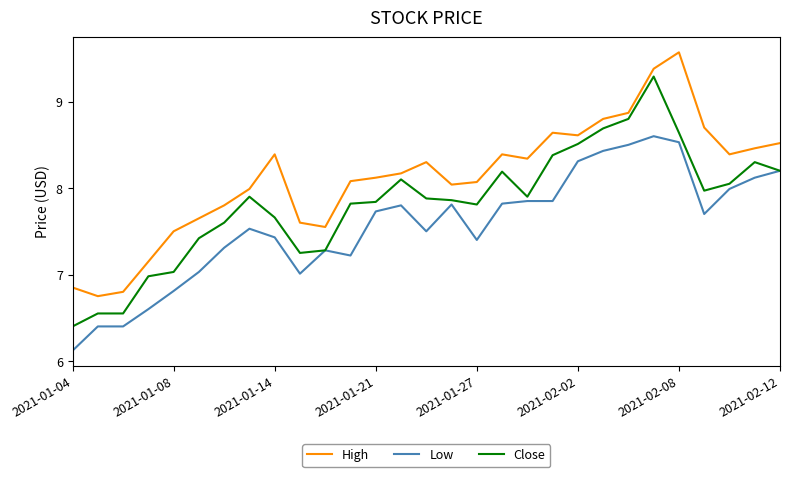

What is the greatest value displayed?

9.6